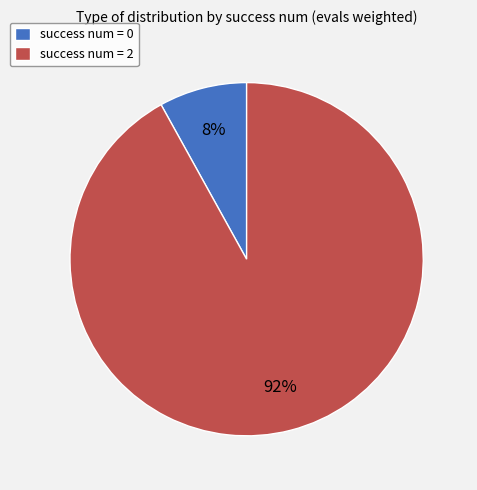

To the nearest percent, what is the average slice percentage?

50%